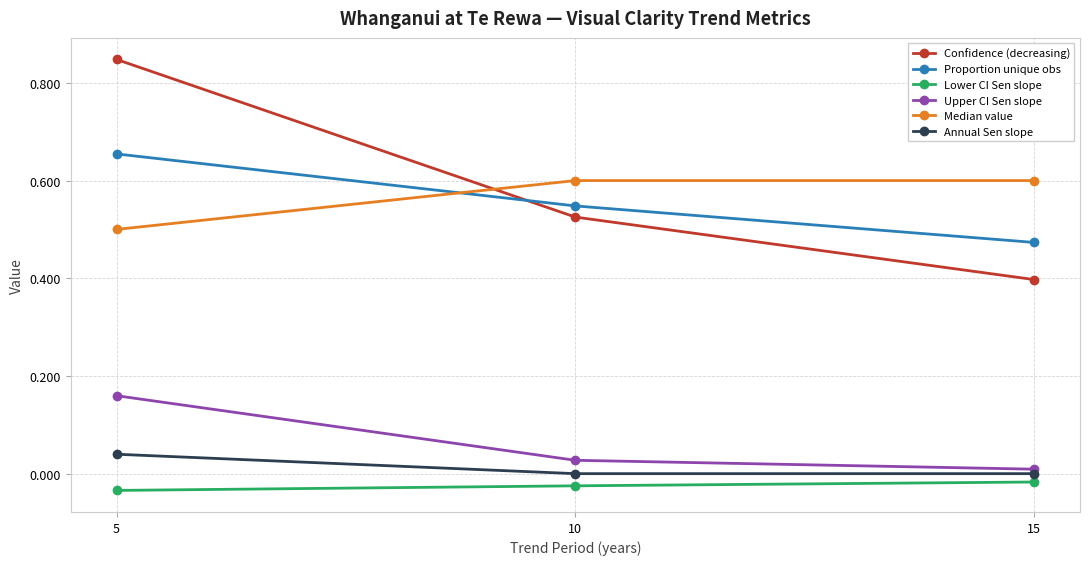

Which series has the largest total across all categories?

Confidence (decreasing)